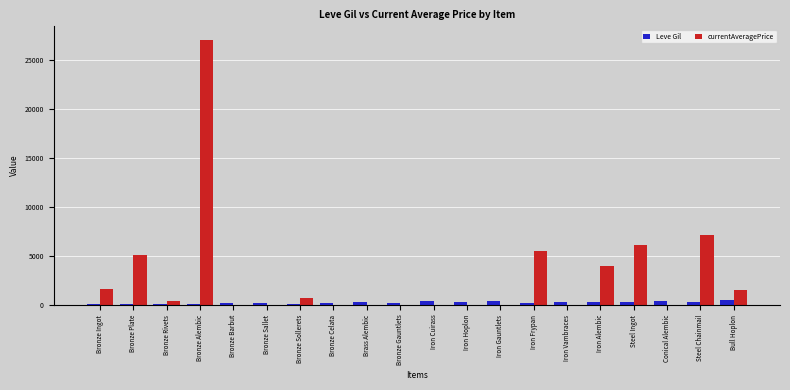

Does the chart contain stacked bars?

No